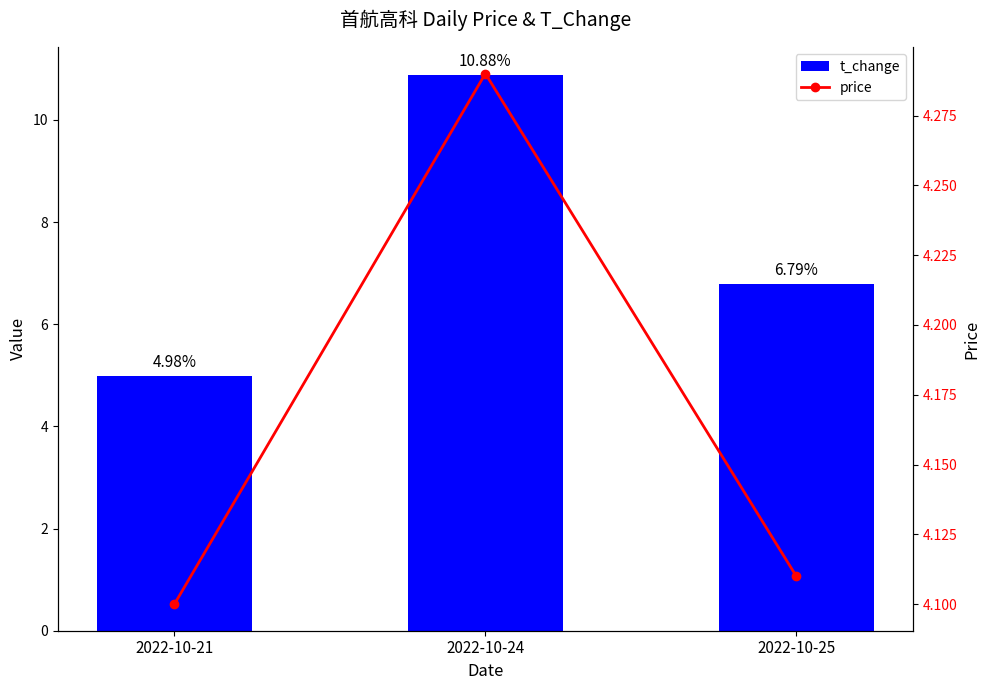

What is the sum of all t_change values?

22.7